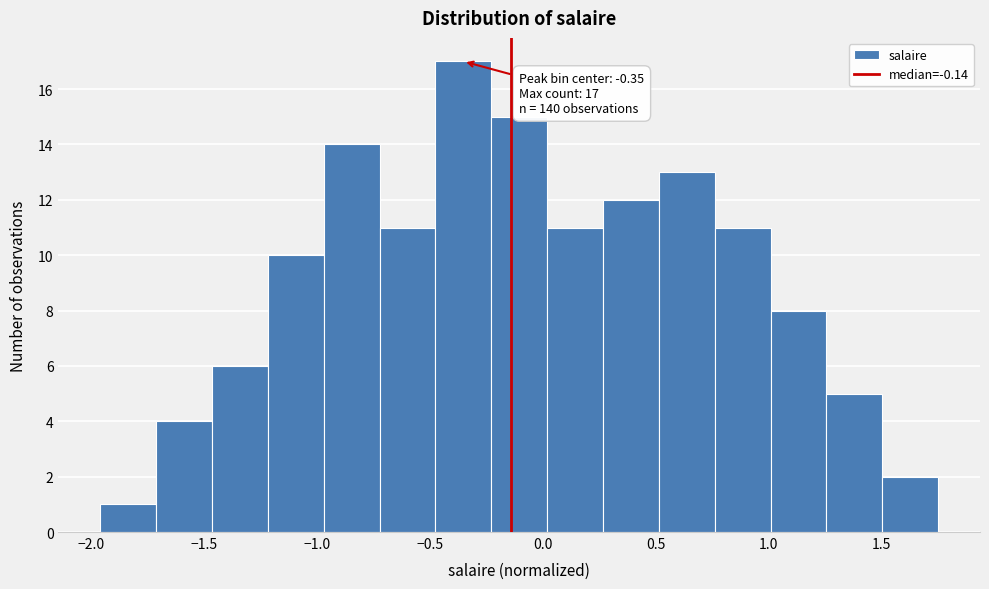

Which range on the x-axis has the tallest bar?

-0.45 to -0.25